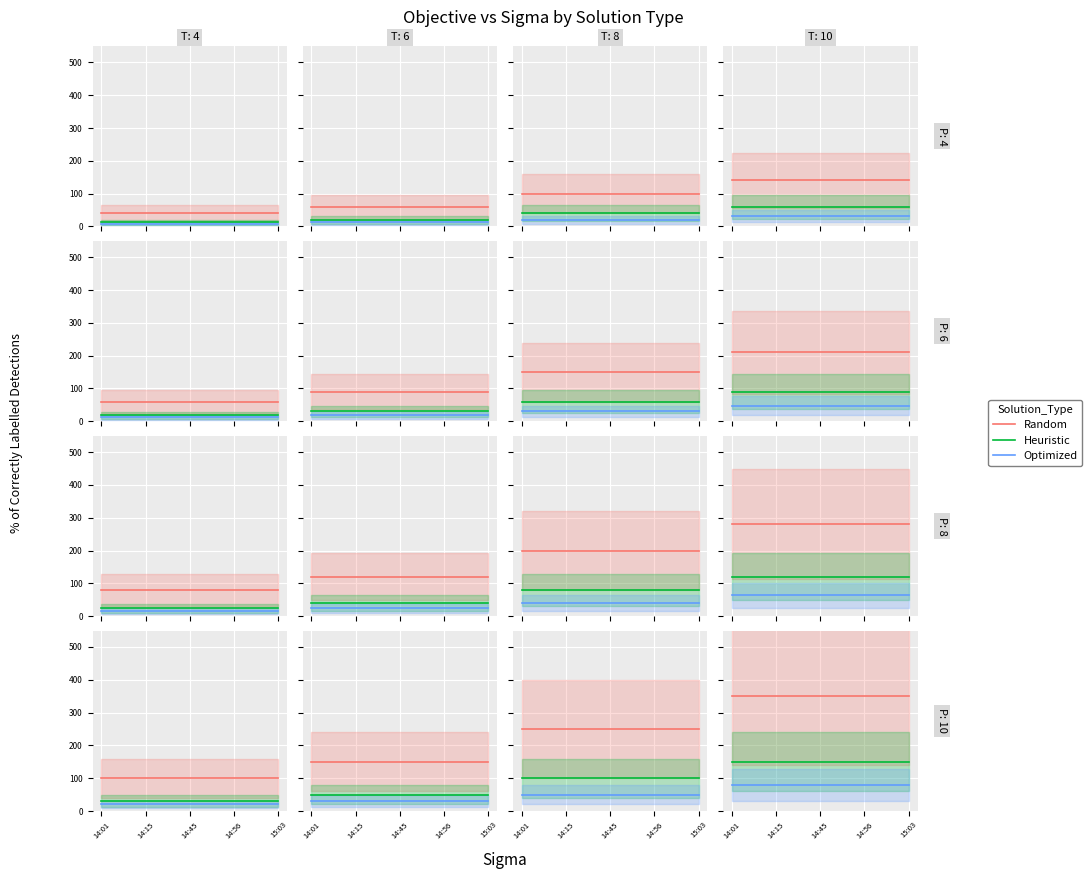

What is the maximum value for Optimized?

80